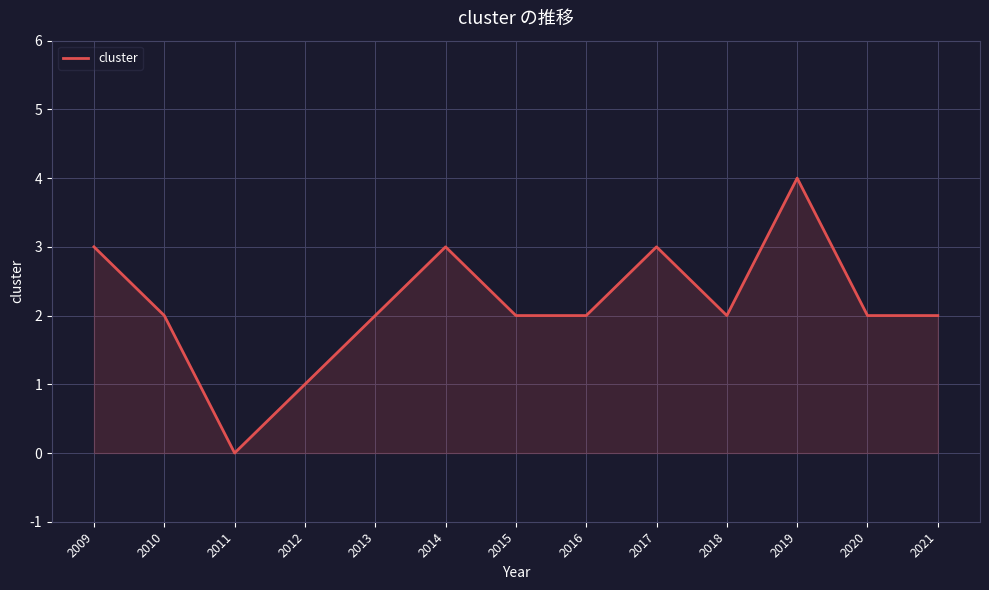

What is the change in value from 2011 to 2021?

+2